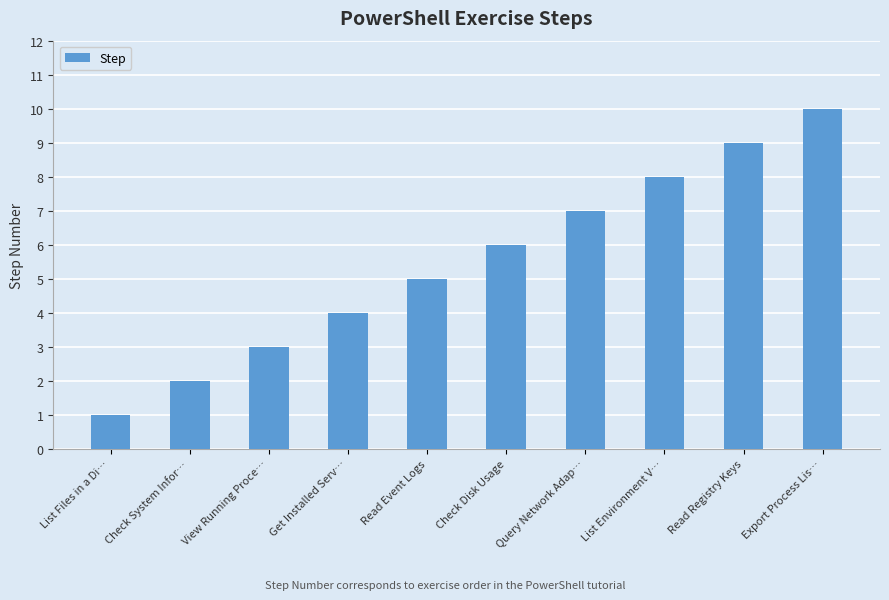

At which label is the value closest to 5?

Read Event Logs